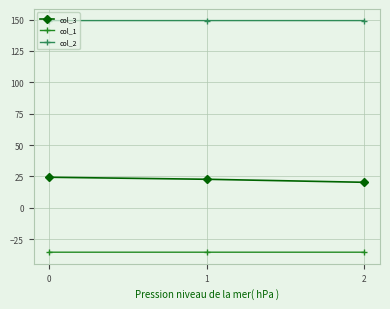

What is the value of the col_3 point at the 1st from the left?

24.4